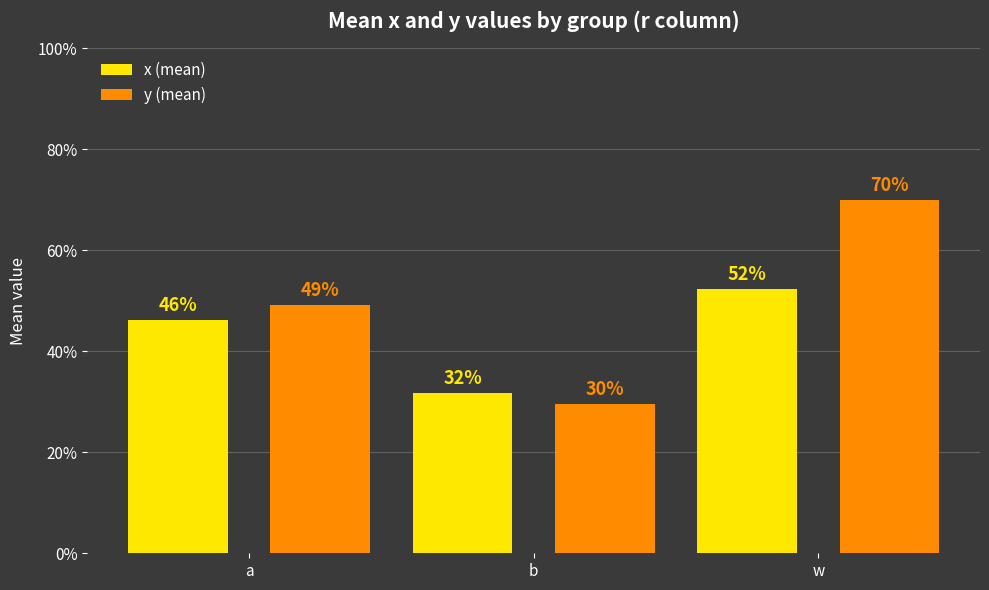

What are all the series names shown in the legend?

x (mean), y (mean)